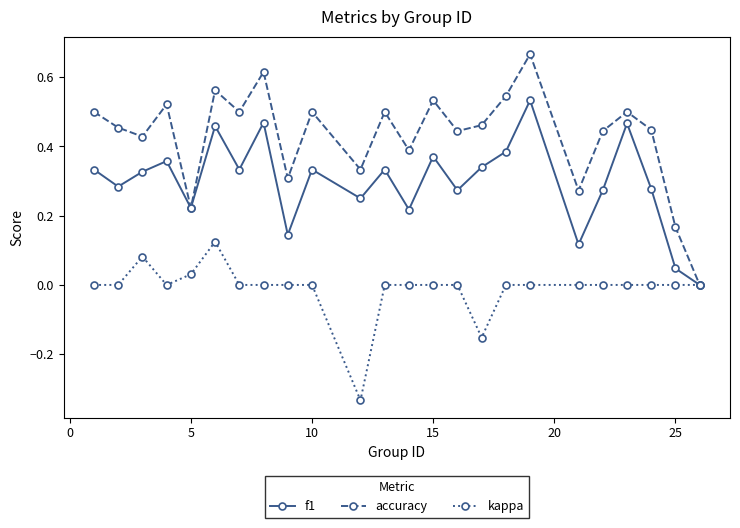

List the series in order of their peak value, highest first.

accuracy, f1, kappa